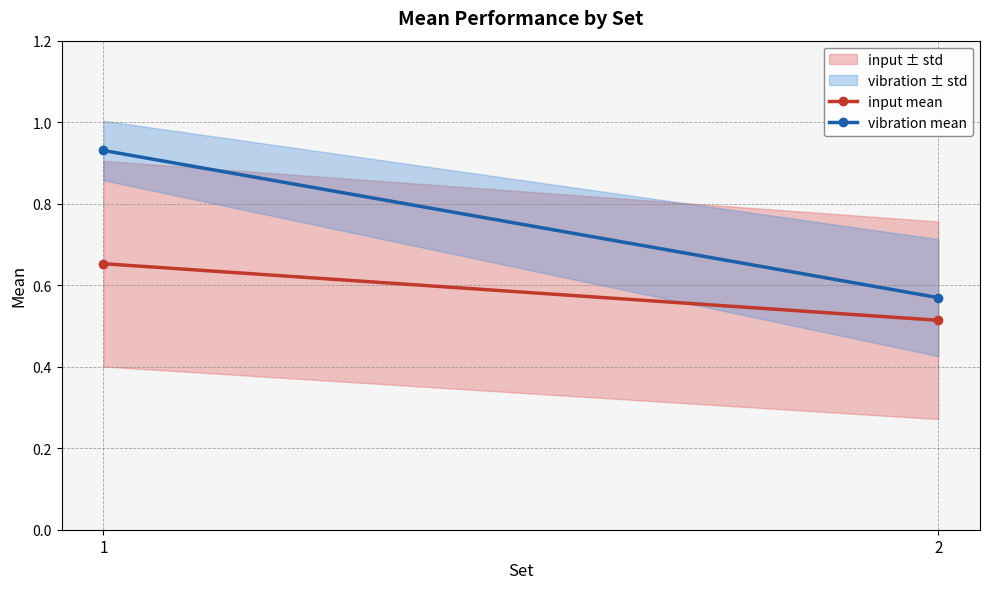

What is the difference between the maximum and minimum values in the vibration mean series?

0.4